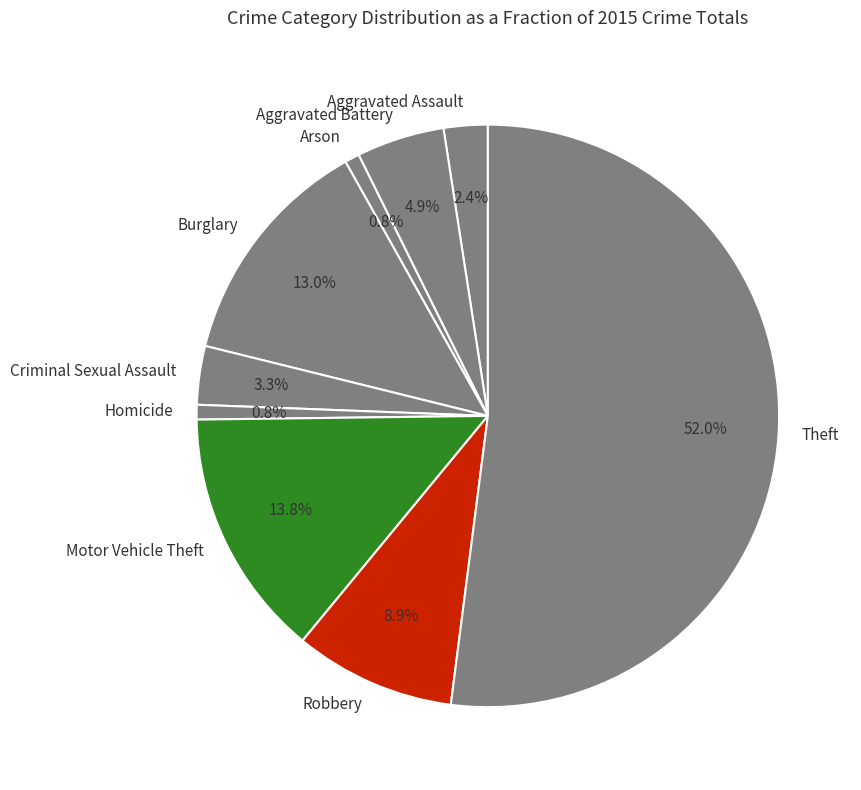

Combined, what portion of the pie is Criminal Sexual Assault and Burglary?

16.3%